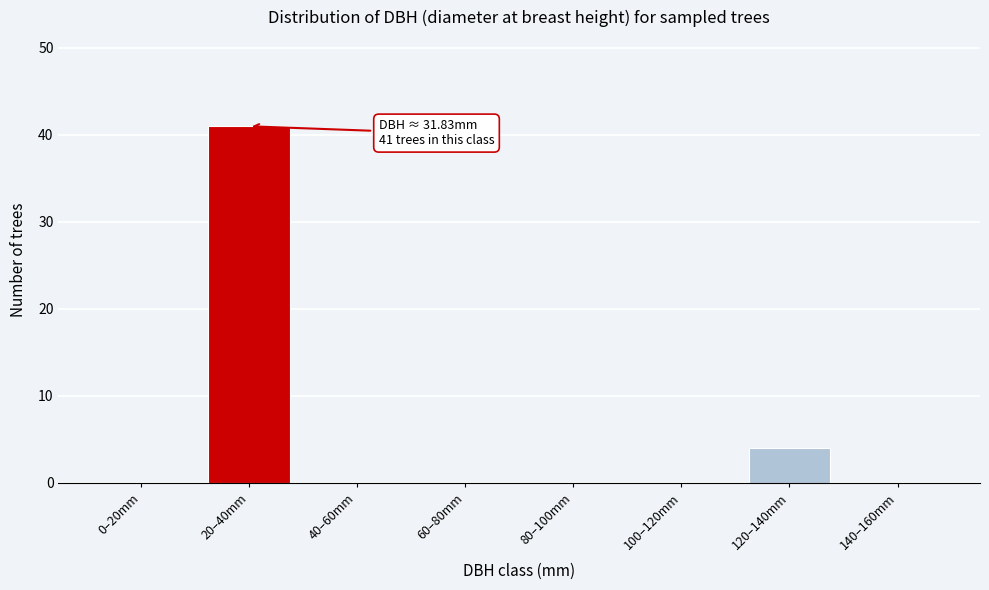

Reading left to right, what are all the values shown in this chart?

0–20mm=0	20–40mm=41	40–60mm=0	60–80mm=0	80–100mm=0	100–120mm=0	120–140mm=4	140–160mm=0